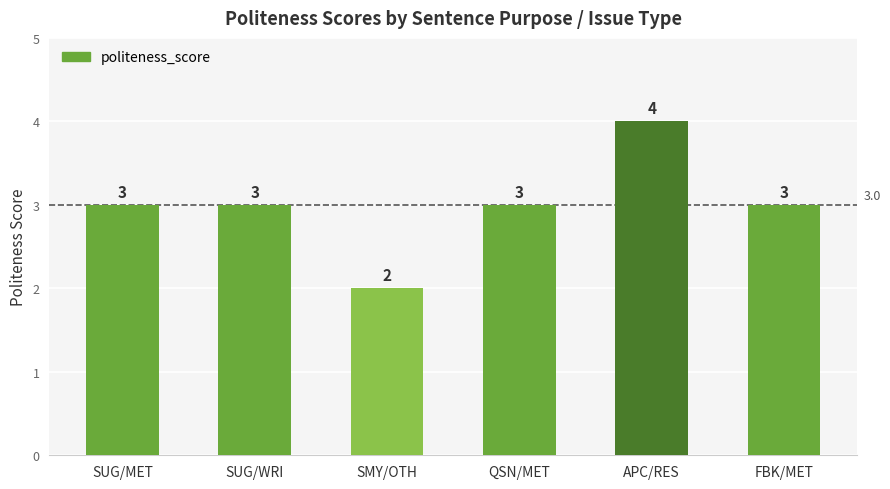

Count the values in the range 3 to 4.

5